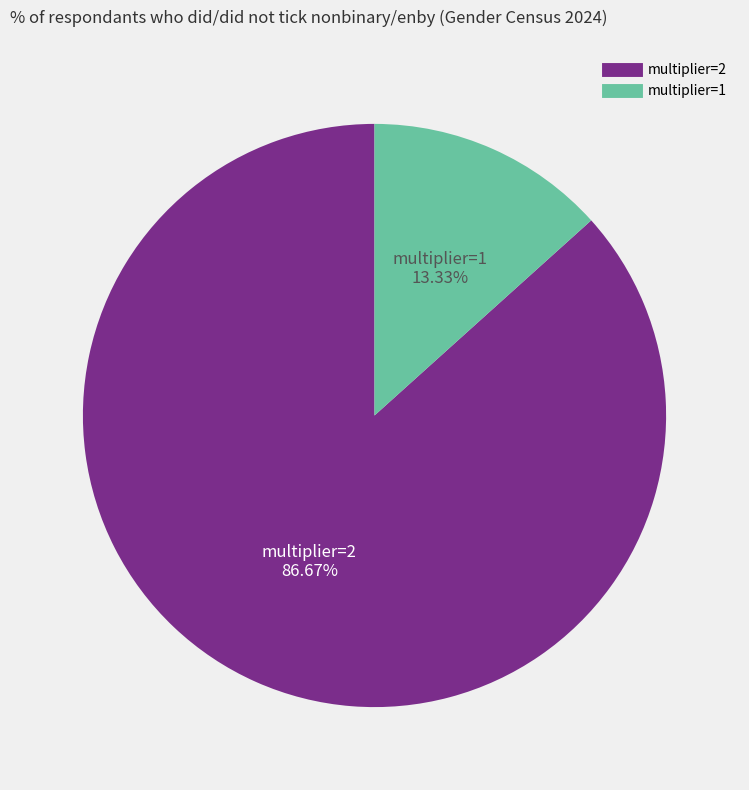

Does any single category account for the majority?

Yes